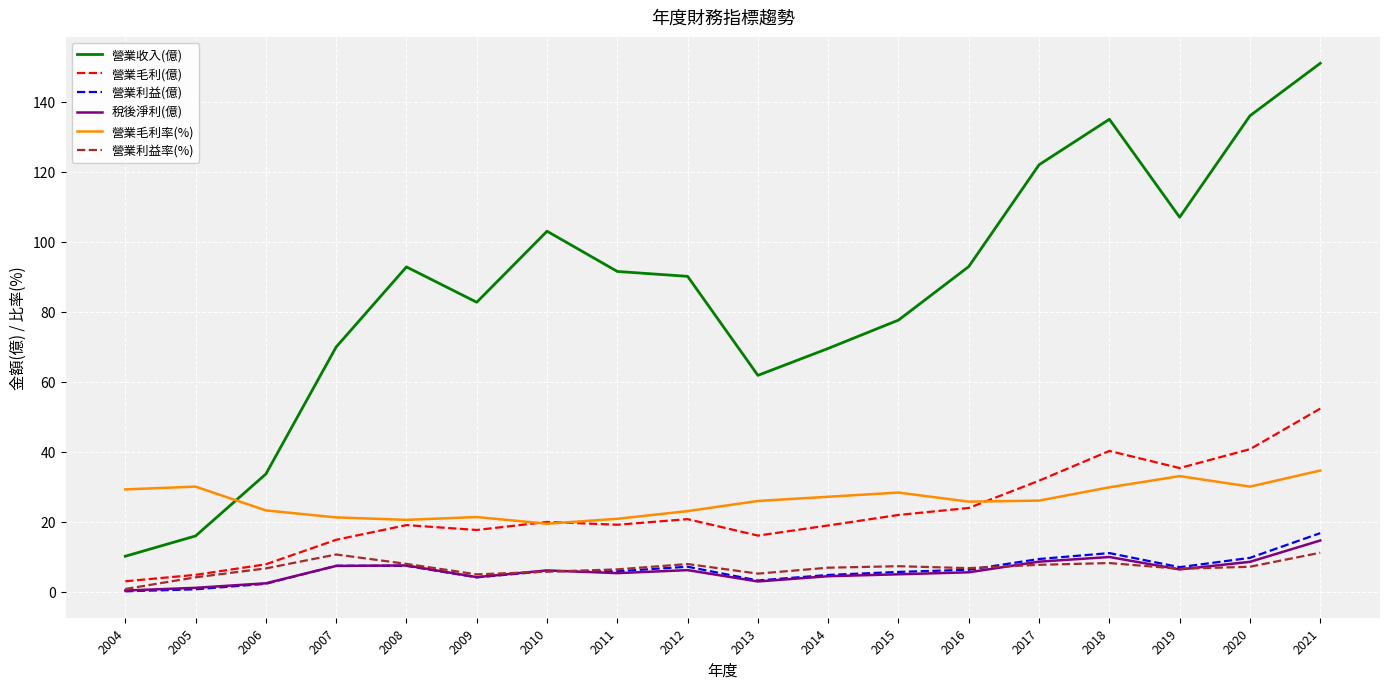

True or false: 營業利益(億) and 營業毛利率(%) cross at least once.

False